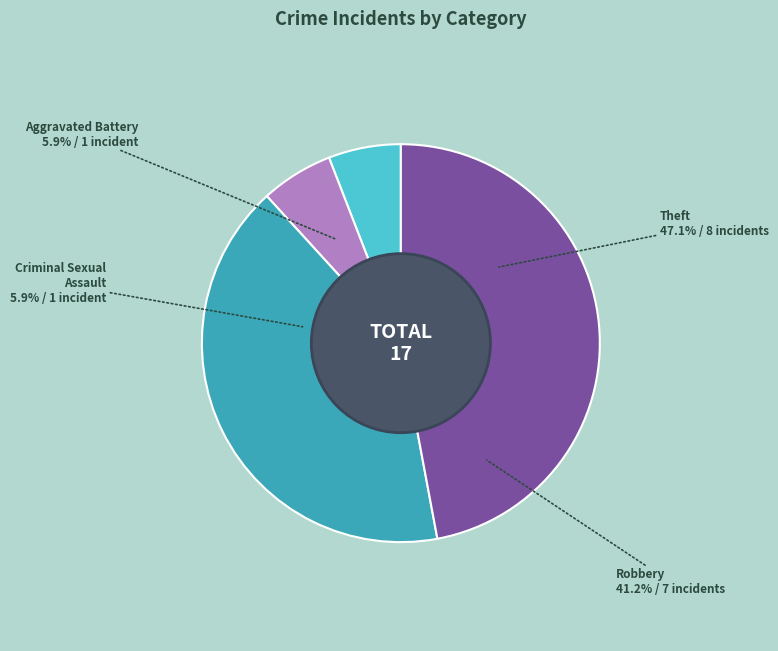

Count the number of slices in the pie.

4